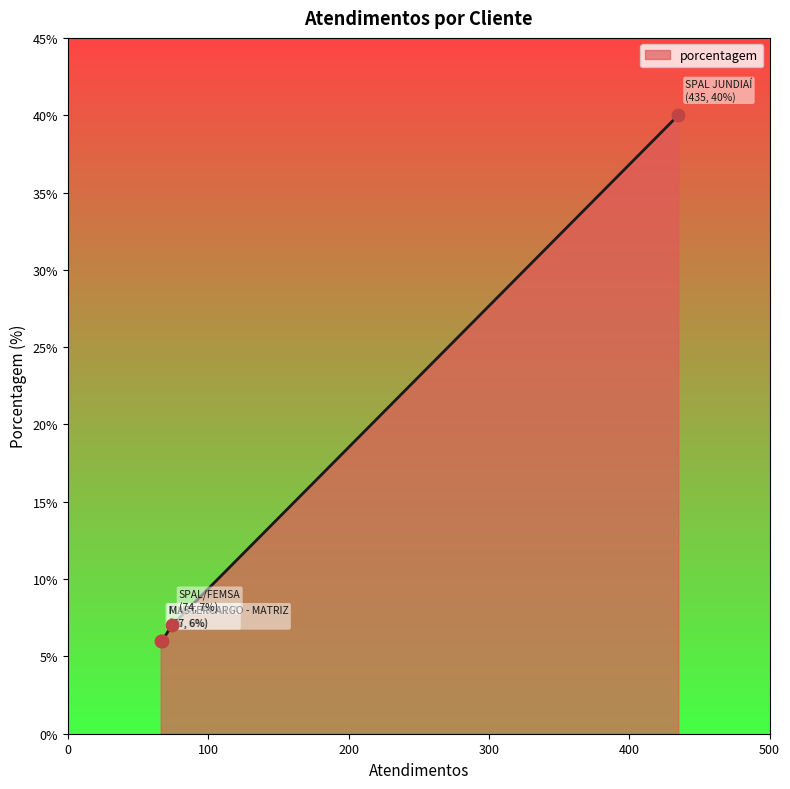

True or false: there are more than 1 points higher than both neighbors.

False